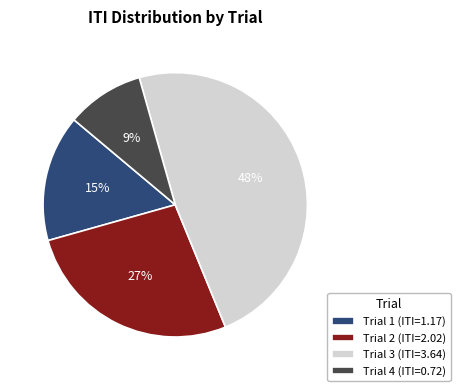

Which has a higher value, Trial 2 (ITI=2.02) or Trial 4 (ITI=0.72)?

Trial 2 (ITI=2.02)